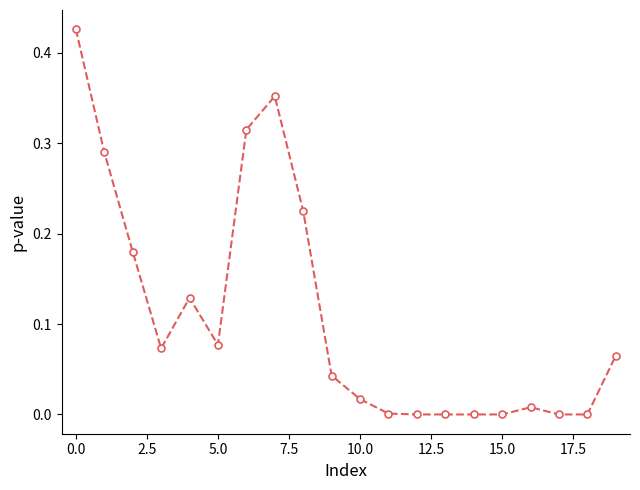

What is the sum of all values?

2.2